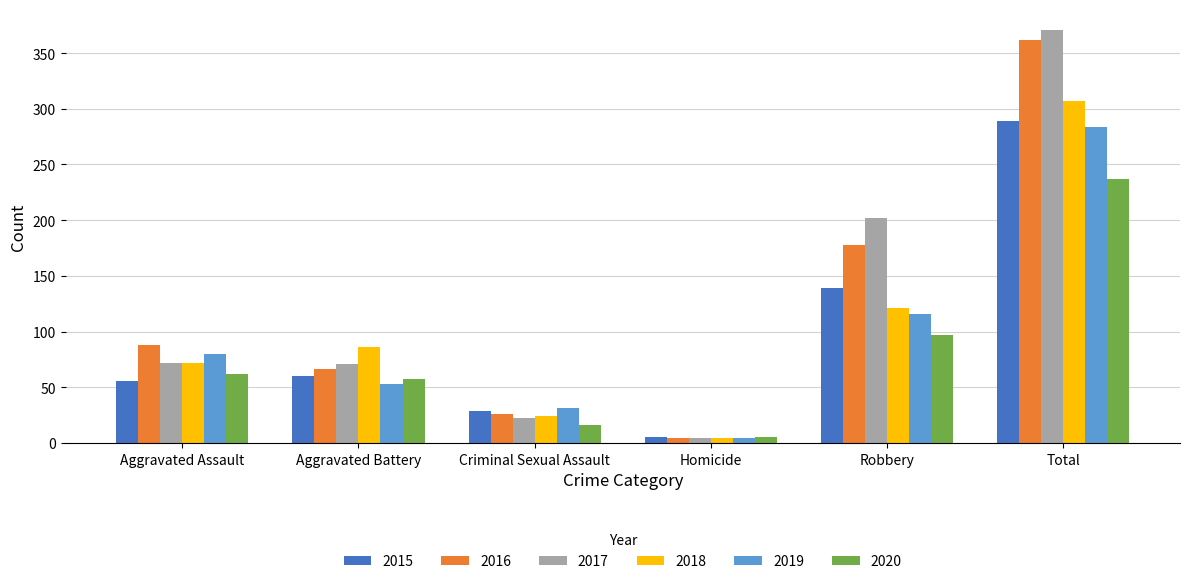

Is the value of 2020 at Robbery greater than the value of 2017 at Homicide?

Yes